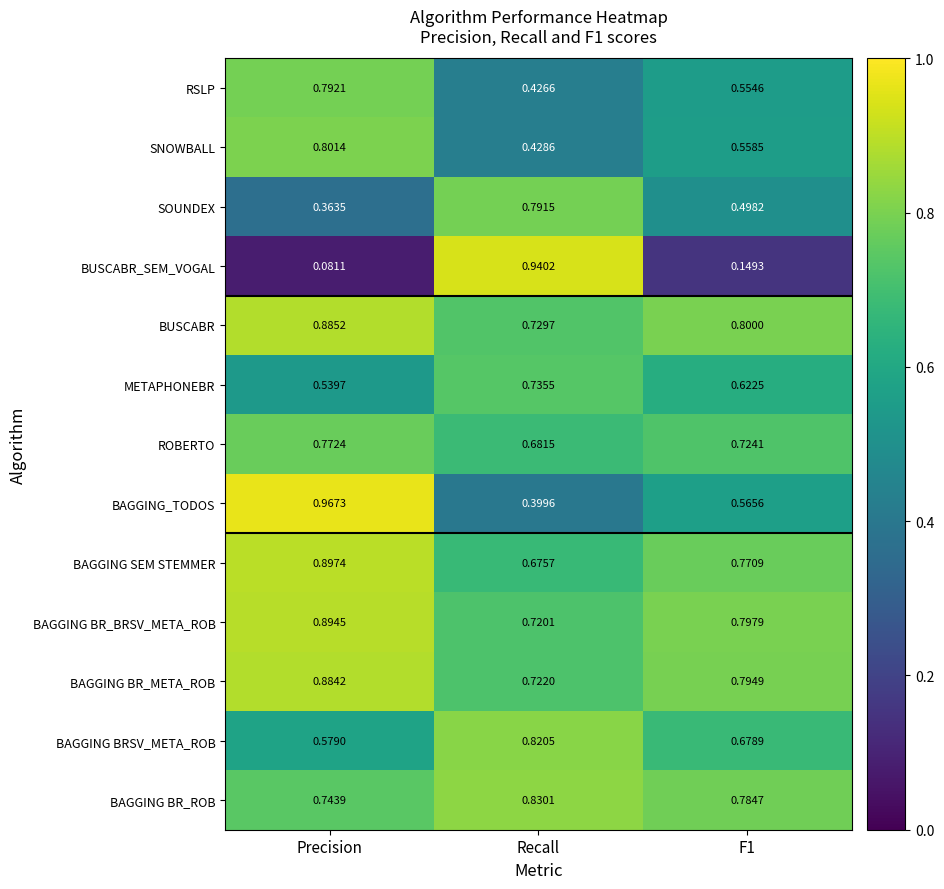

Rank the series at F1 from highest to lowest value.

BUSCABR, BAGGING BR_BRSV_META_ROB, BAGGING BR_META_ROB, BAGGING BR_ROB, BAGGING SEM STEMMER, ROBERTO, BAGGING BRSV_META_ROB, METAPHONEBR, BAGGING_TODOS, SNOWBALL, RSLP, SOUNDEX, BUSCABR_SEM_VOGAL